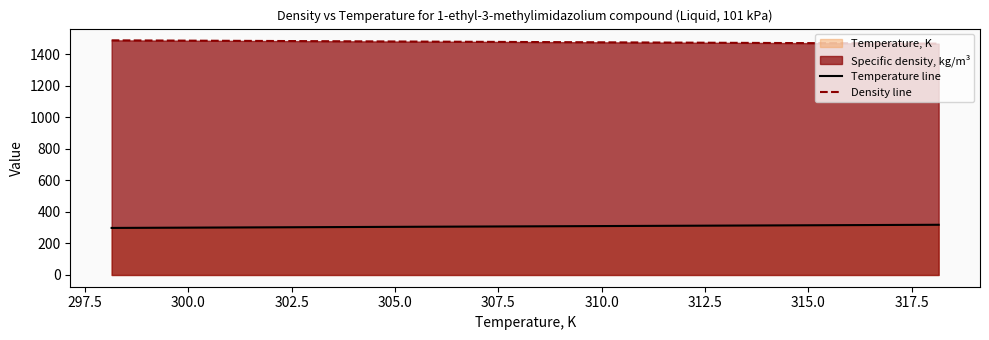

How many data points in Density line are above 1476?

2